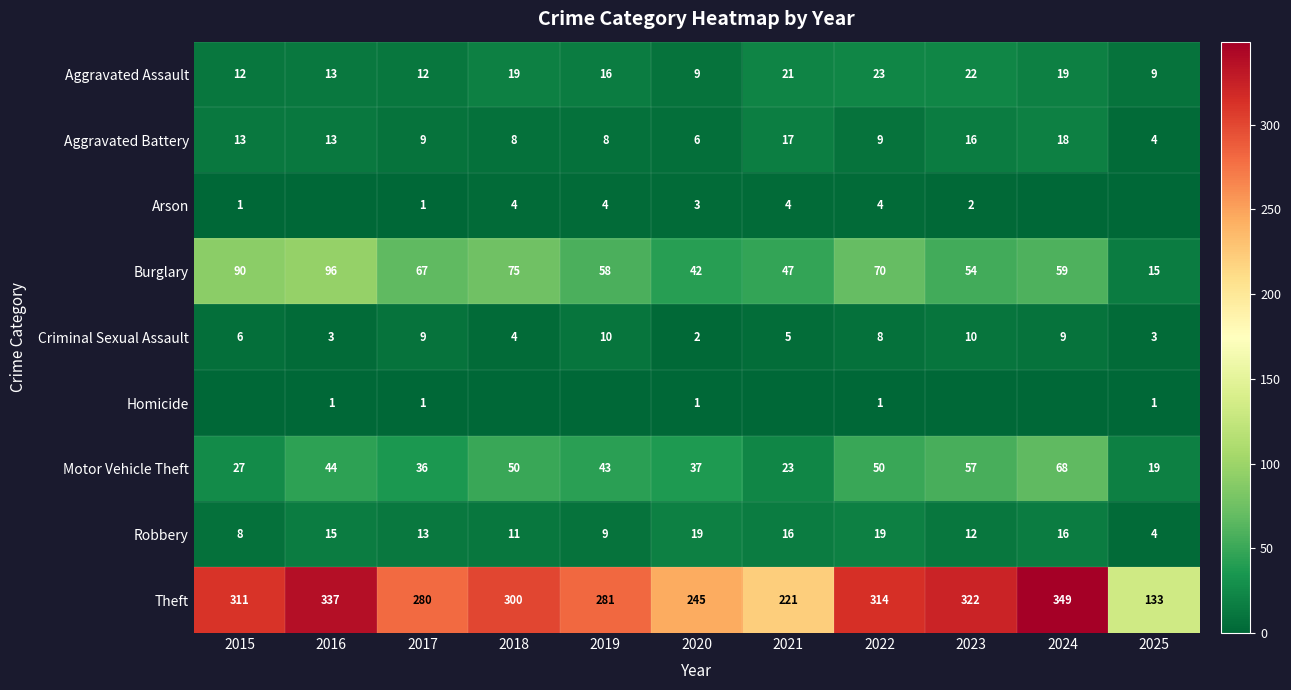

What is the minimum value for Aggravated Assault?

9